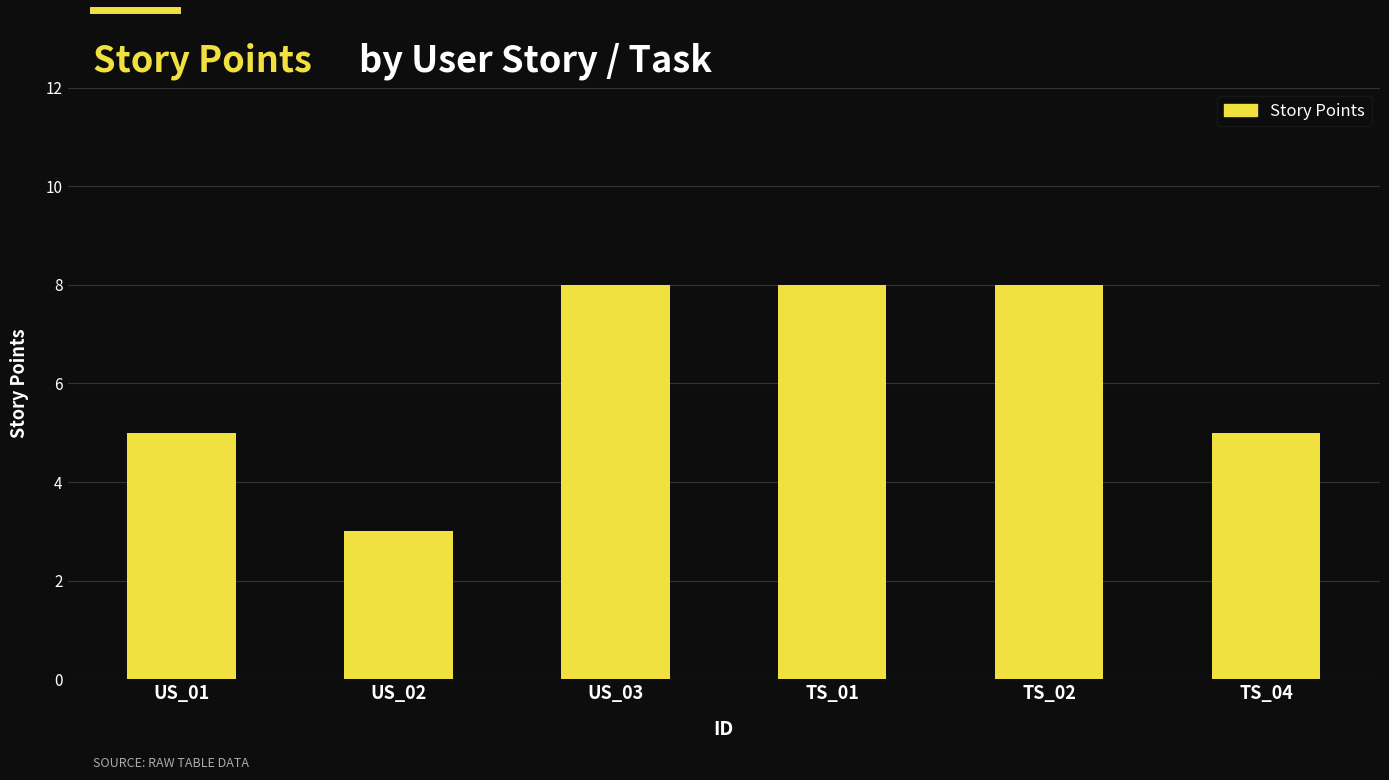

Reading left to right, extract all data points from this chart.

US_01=5	US_02=3	US_03=8	TS_01=8	TS_02=8	TS_04=5